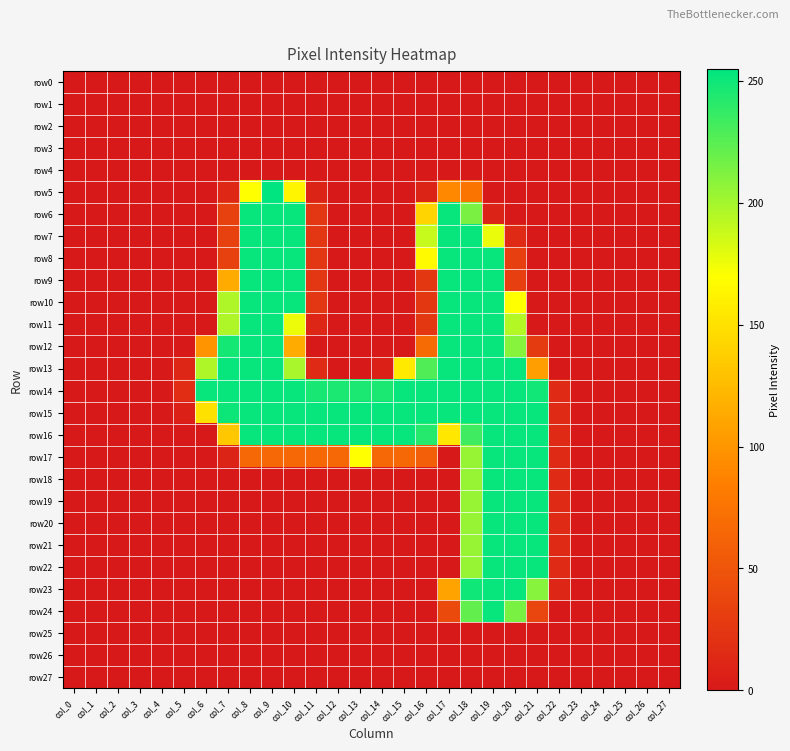

What is the maximum value shown in the chart?

255